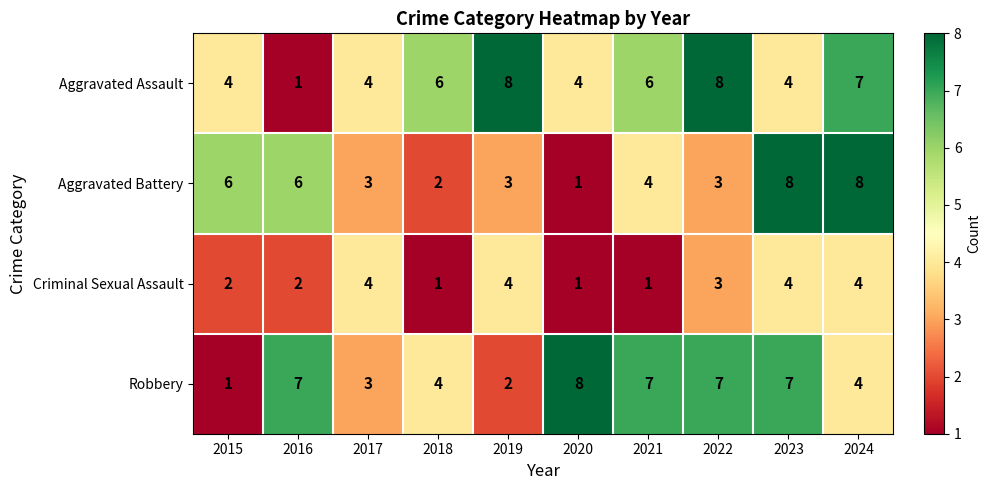

What is the spread (max minus min) of values at 2022?

5